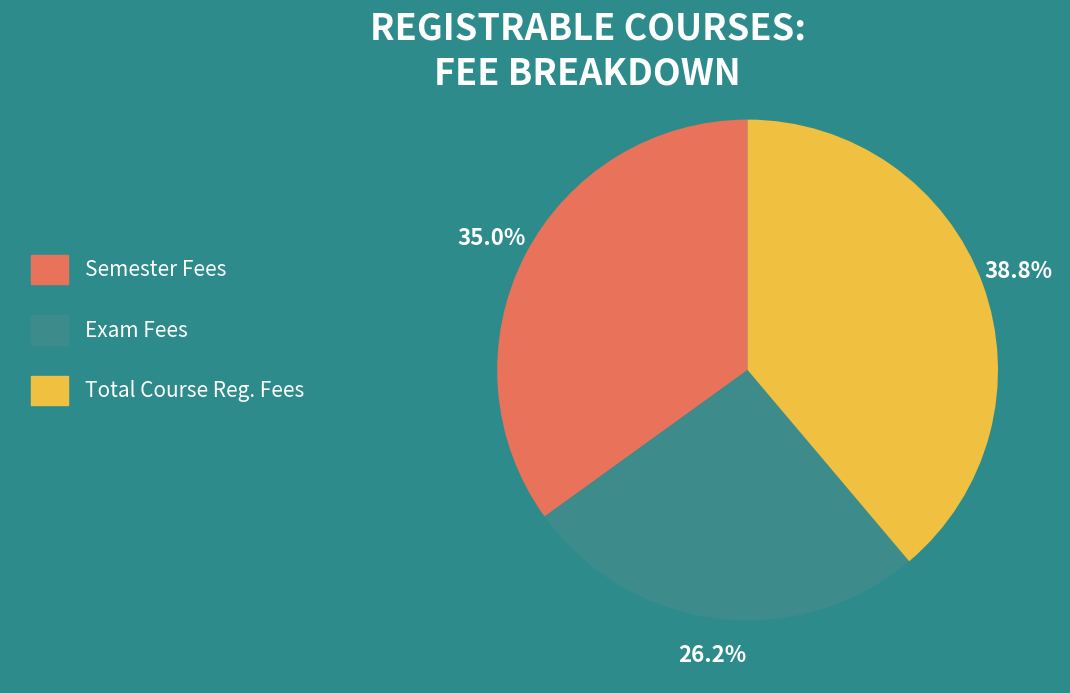

What is the largest slice in the pie chart?

Total Course Reg. Fees